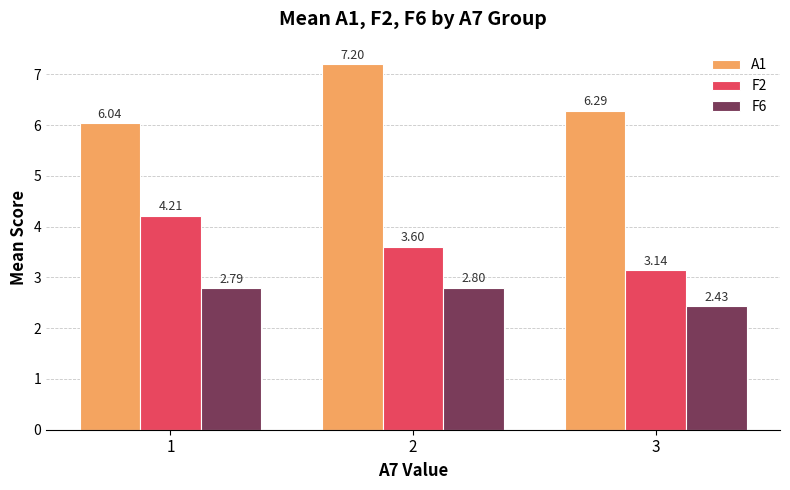

Which category has the lowest value across all series?

3